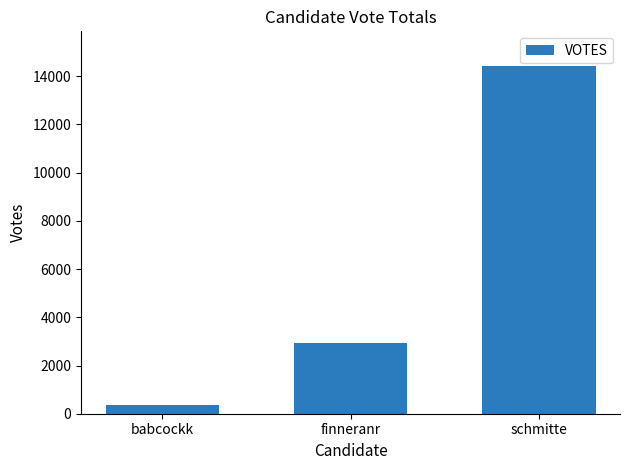

At which label is the value closest to 7396?

finneranr